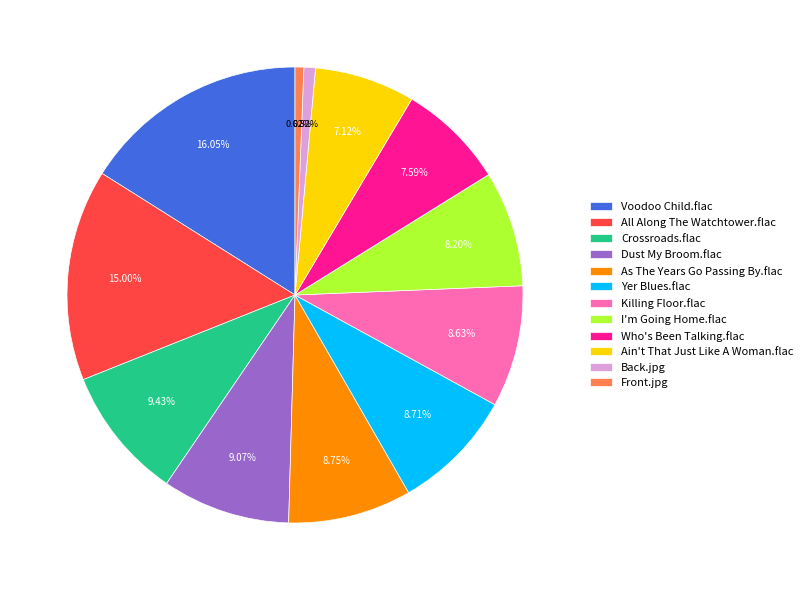

To the nearest percent, what is the average slice percentage?

8%